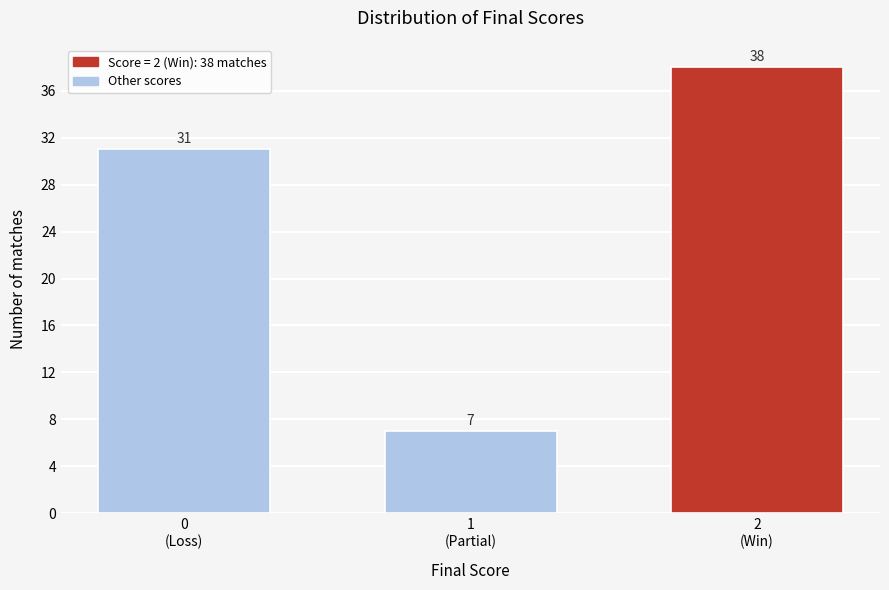

Reading left to right, list all the values displayed in this chart.

31	7	38